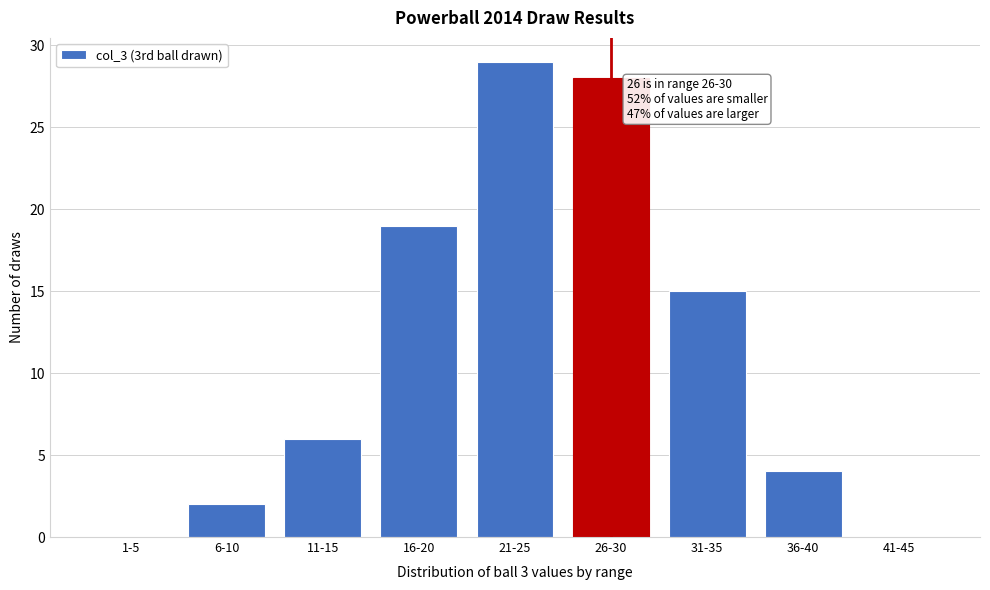

Reading right to left, list all the values displayed in this chart.

41-45=0	36-40=4	31-35=15	26-30=28	21-25=29	16-20=19	11-15=6	6-10=2	1-5=0